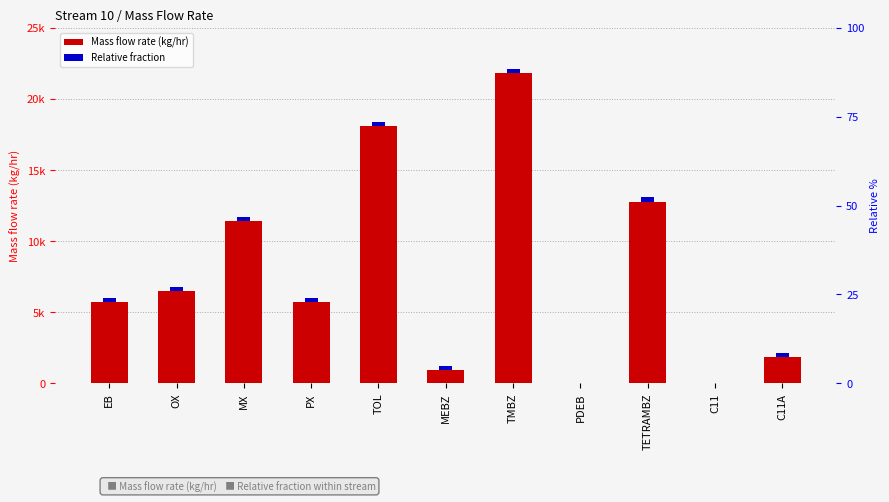

What is the difference between the maximum and second lowest values?

21802.2